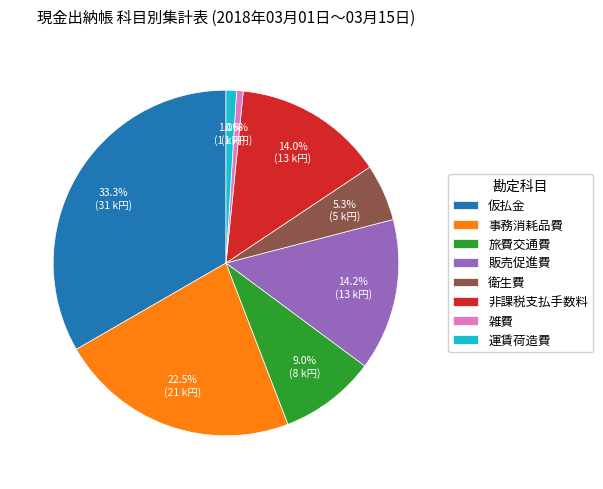

True or false: 仮払金 accounts for 25% of the total.

False